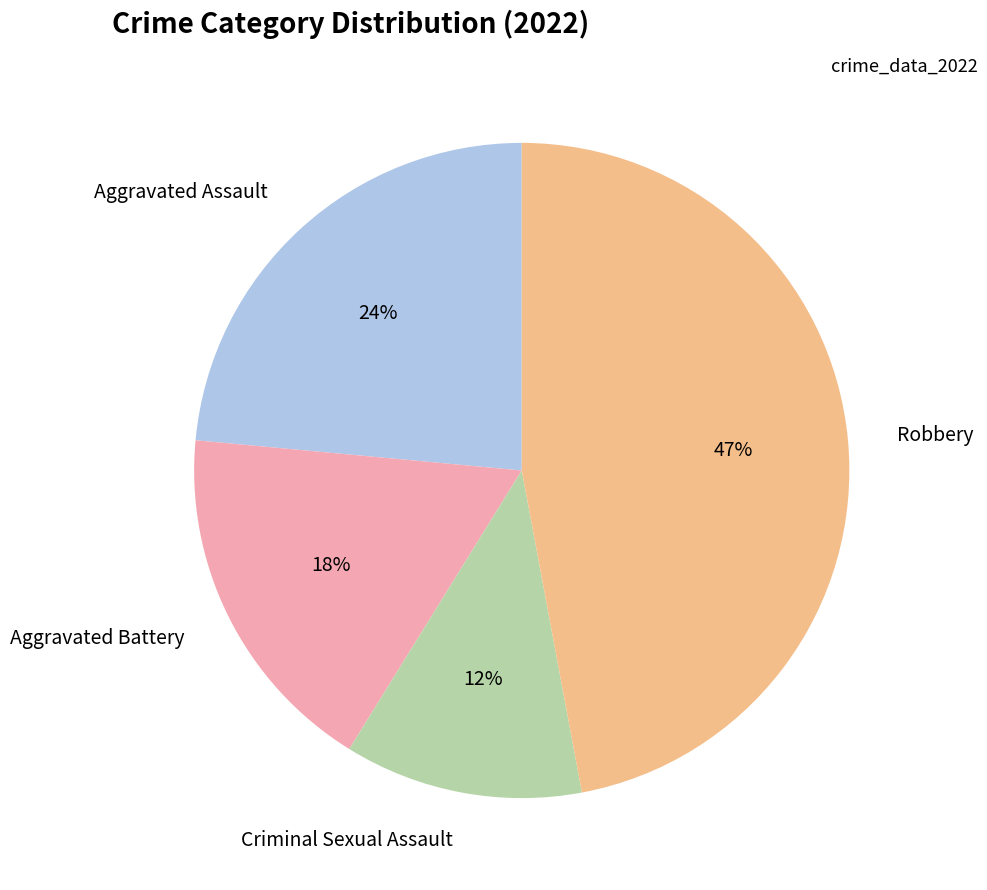

To the nearest percent, what is the average slice percentage?

25%